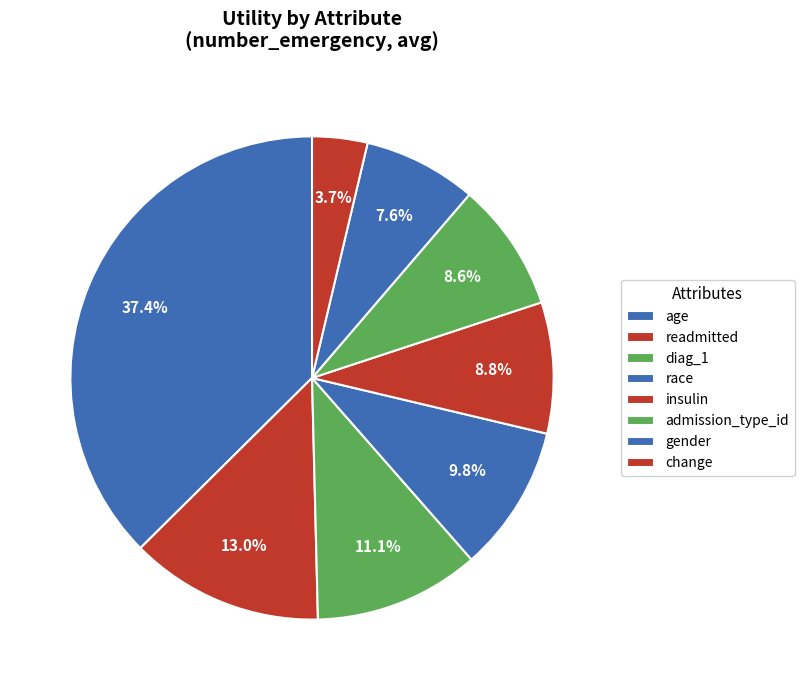

Which has a higher value, change or gender?

gender